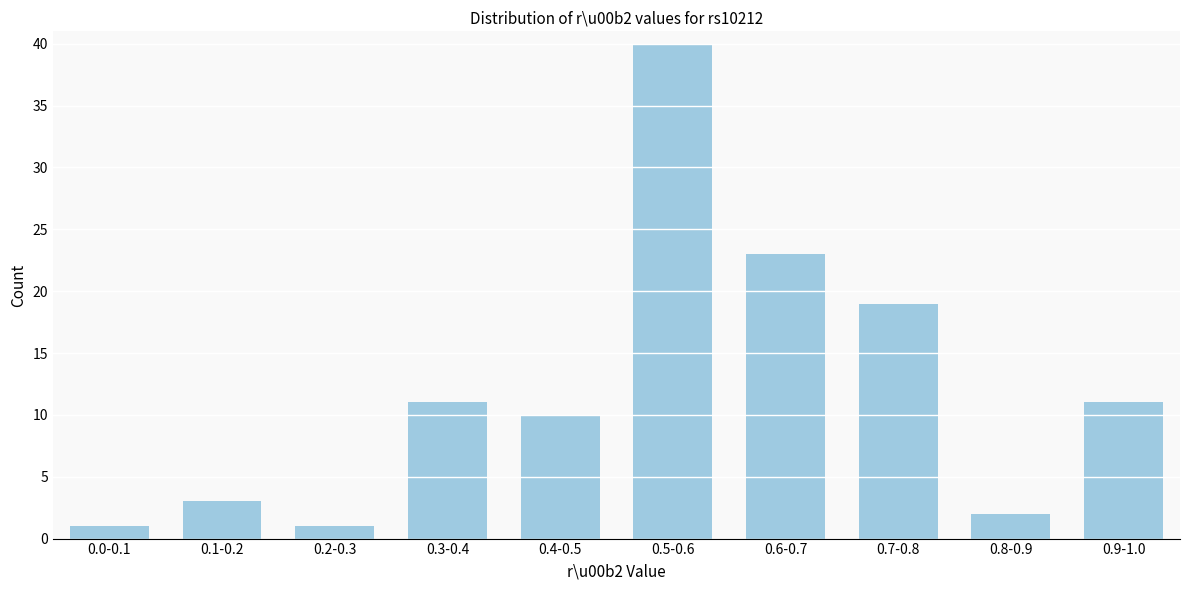

Reading left to right, extract all data points from this chart.

0.0-0.1=1	0.1-0.2=3	0.2-0.3=1	0.3-0.4=11	0.4-0.5=10	0.5-0.6=40	0.6-0.7=23	0.7-0.8=19	0.8-0.9=2	0.9-1.0=11